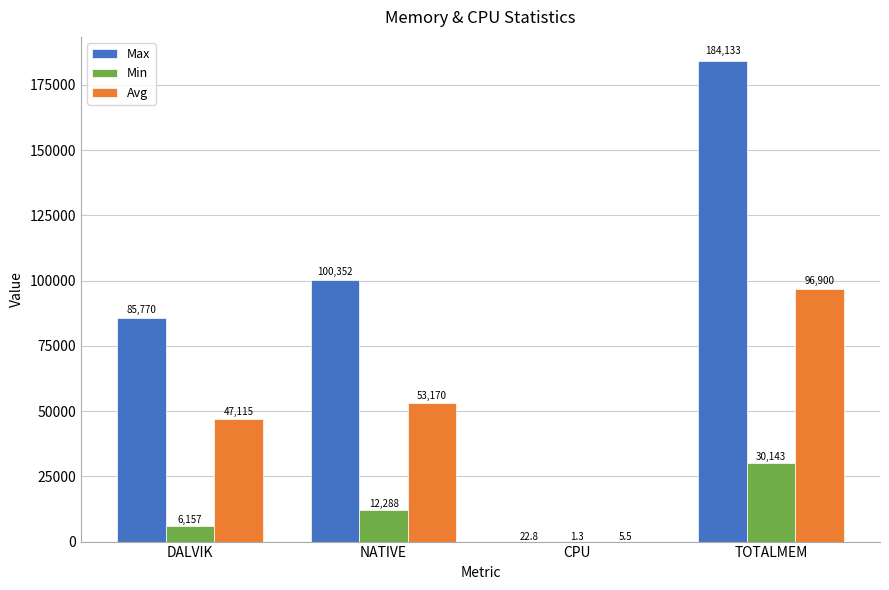

Reading left to right, extract all data points from this chart.

Max: 85770.0	100352.0	22.8	184133.0
Min: 6157.0	12288.0	1.3	30143.0
Avg: 47115.0	53170.0	5.5	96900.0